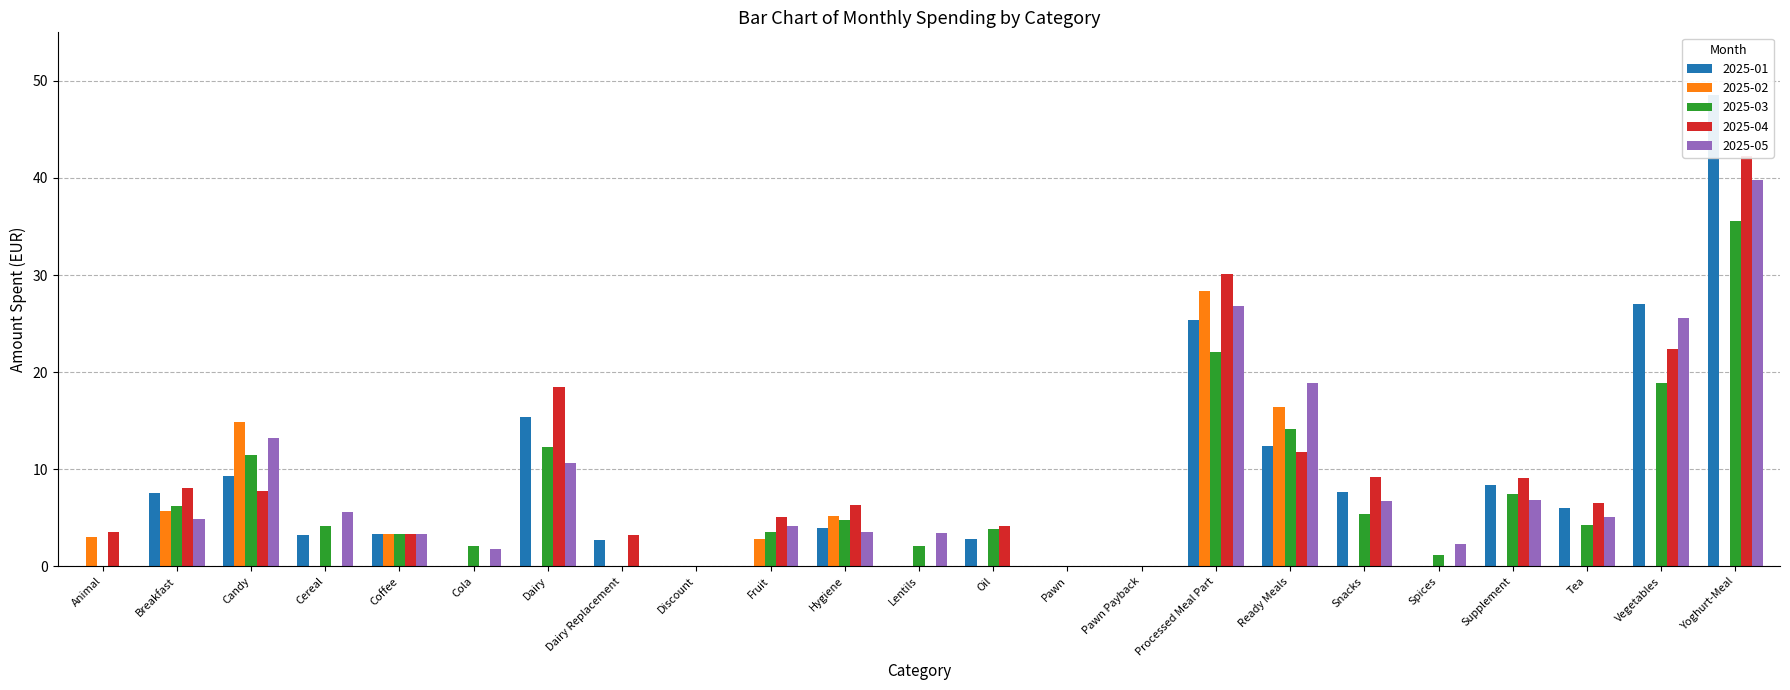

Are the bars horizontal?

No